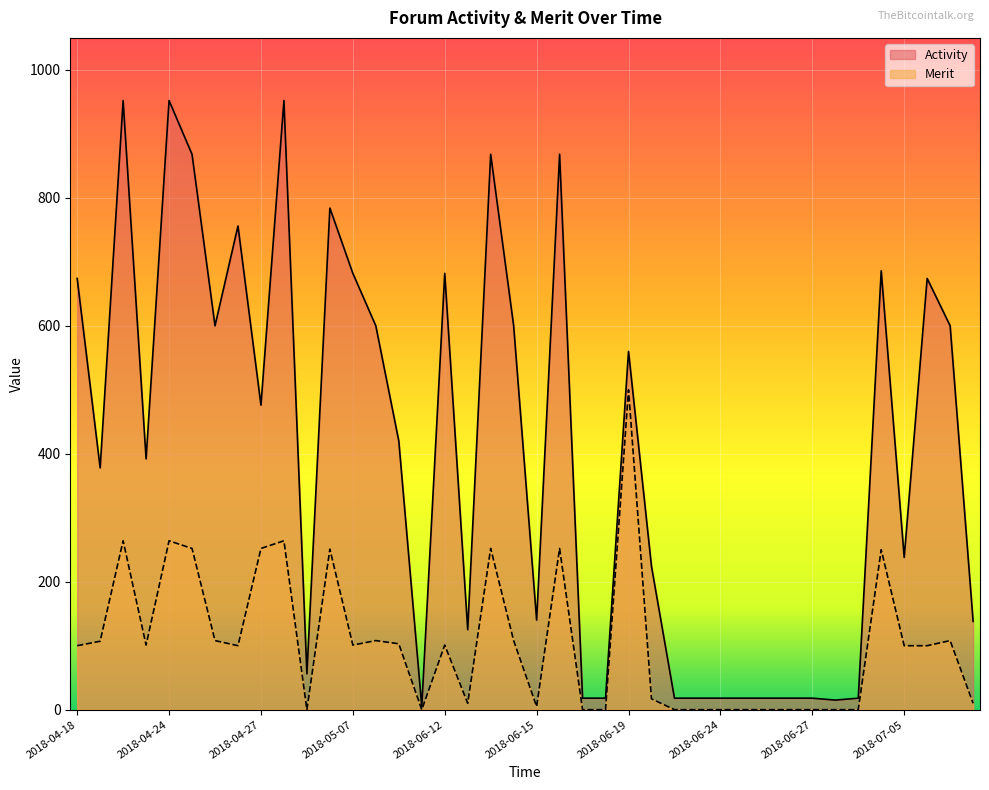

What value does the Merit series have at 2018-04-26, to the nearest 10?

100